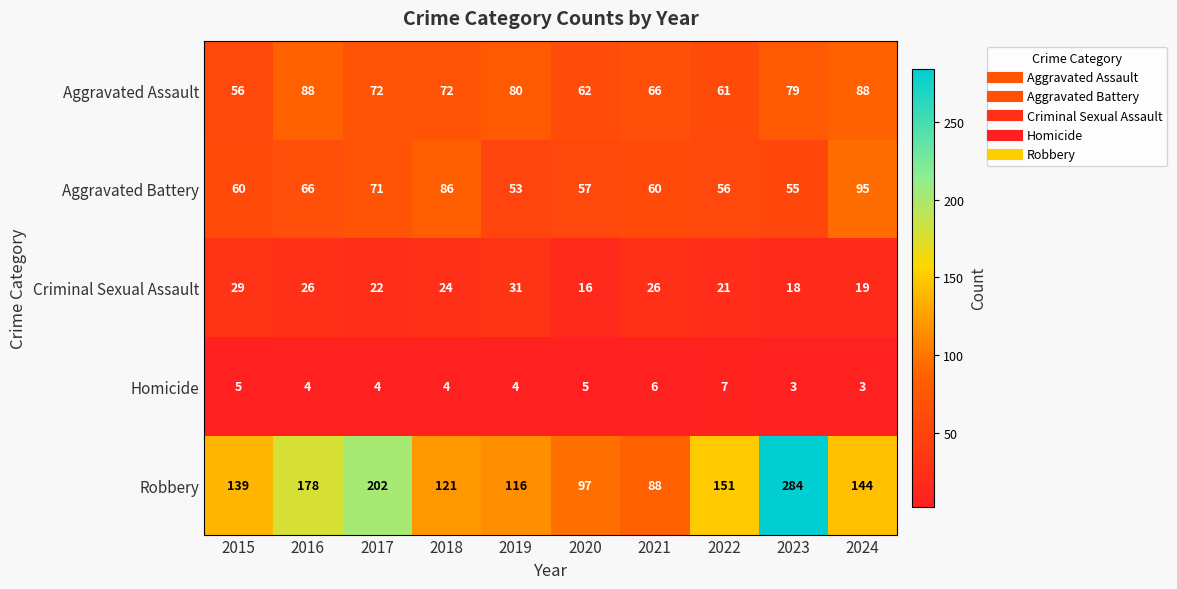

How many values in the Aggravated Battery series are below 60?

4